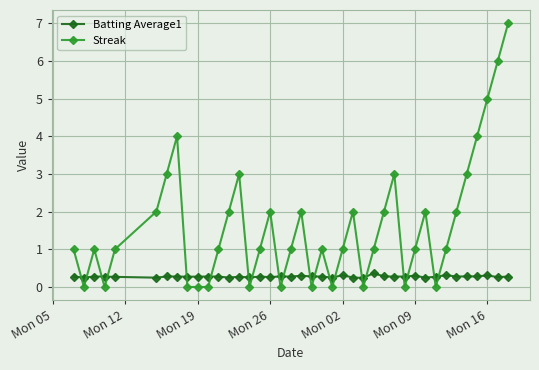

What is the value of the Batting Average1 point at the 5th from the left?

0.3